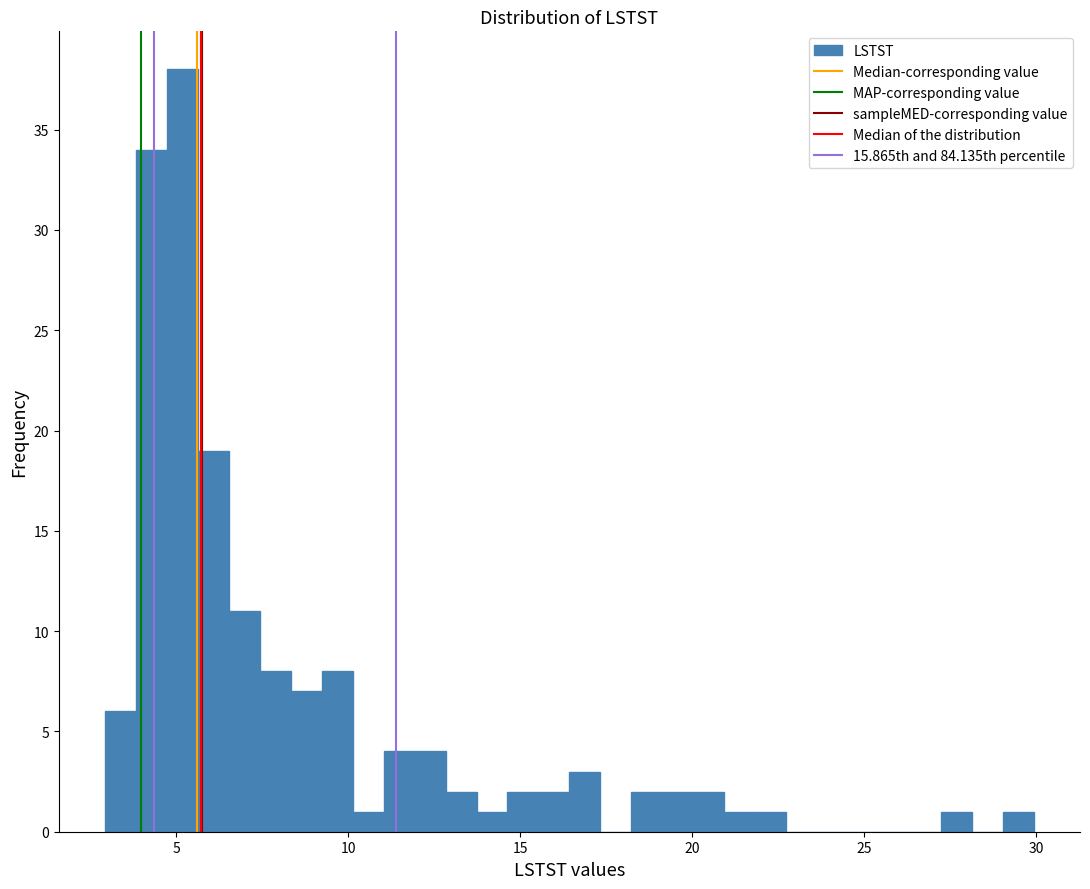

Read against the x-axis, roughly where is the centre of the tallest bar?

5.0